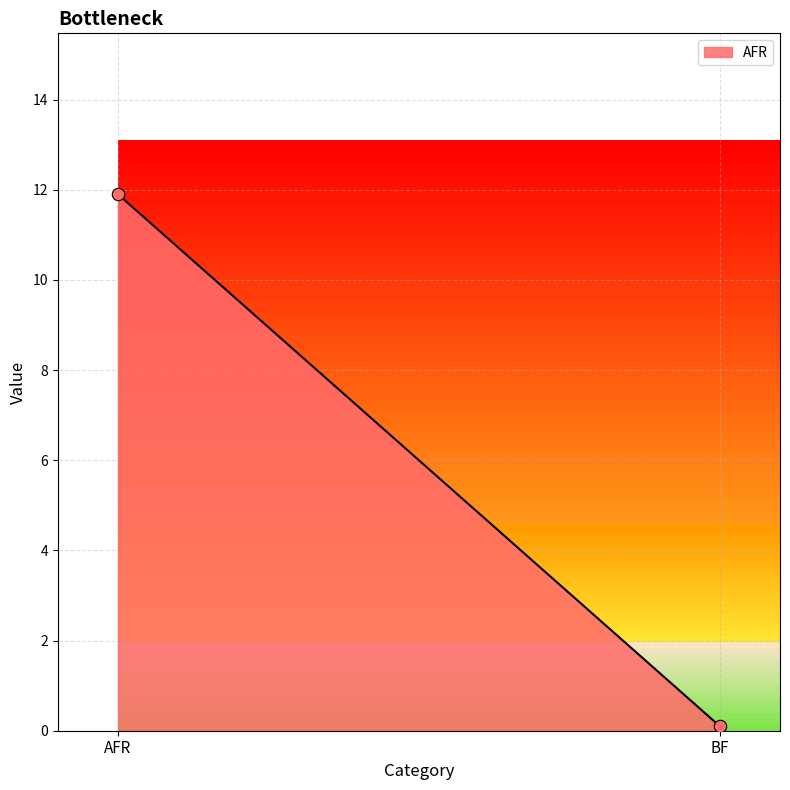

What is the range of Y values (max minus min)?

11.8